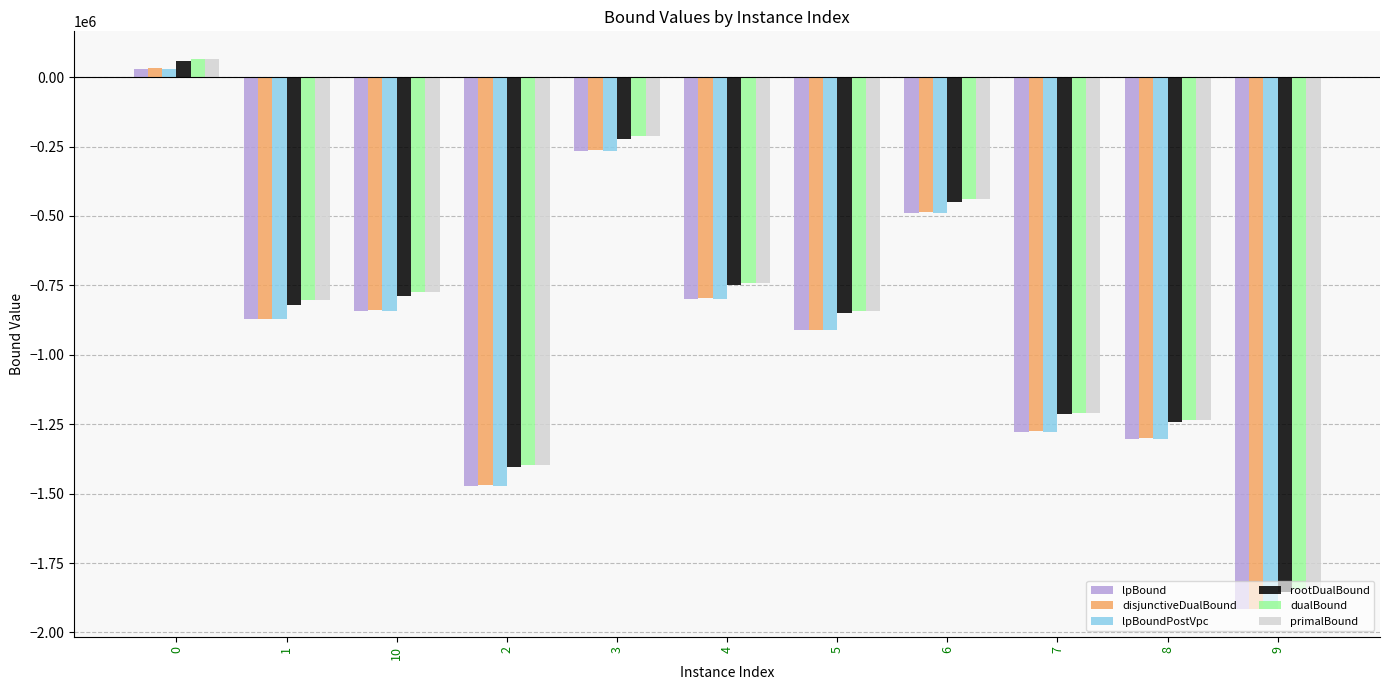

What position from the right is 3?

7